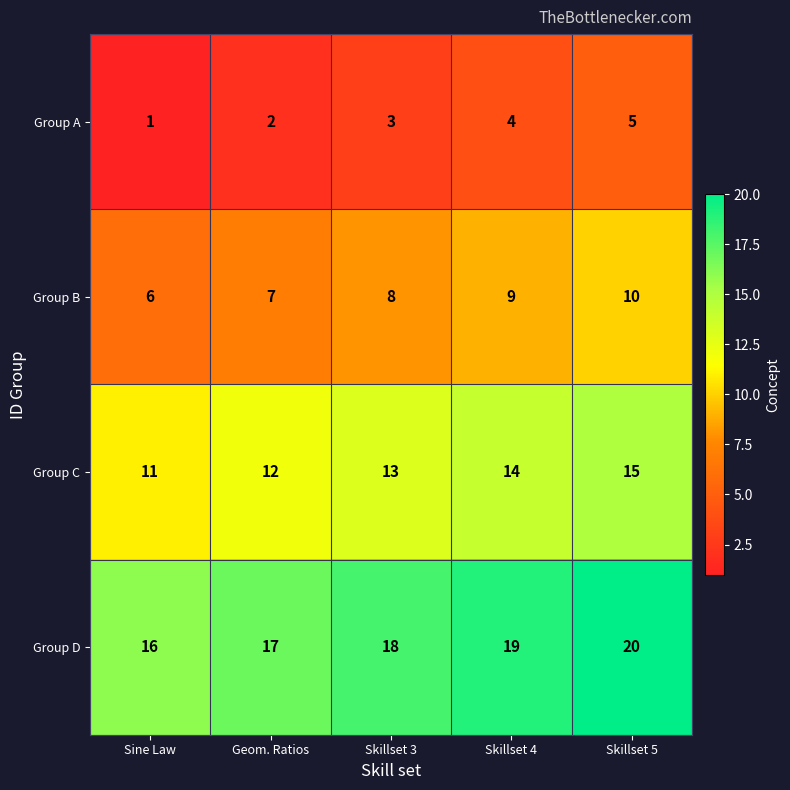

Reading right to left, transcribe all the data shown in this chart.

Group A: 5	4	3	2	1
Group B: 10	9	8	7	6
Group C: 15	14	13	12	11
Group D: 20	19	18	17	16